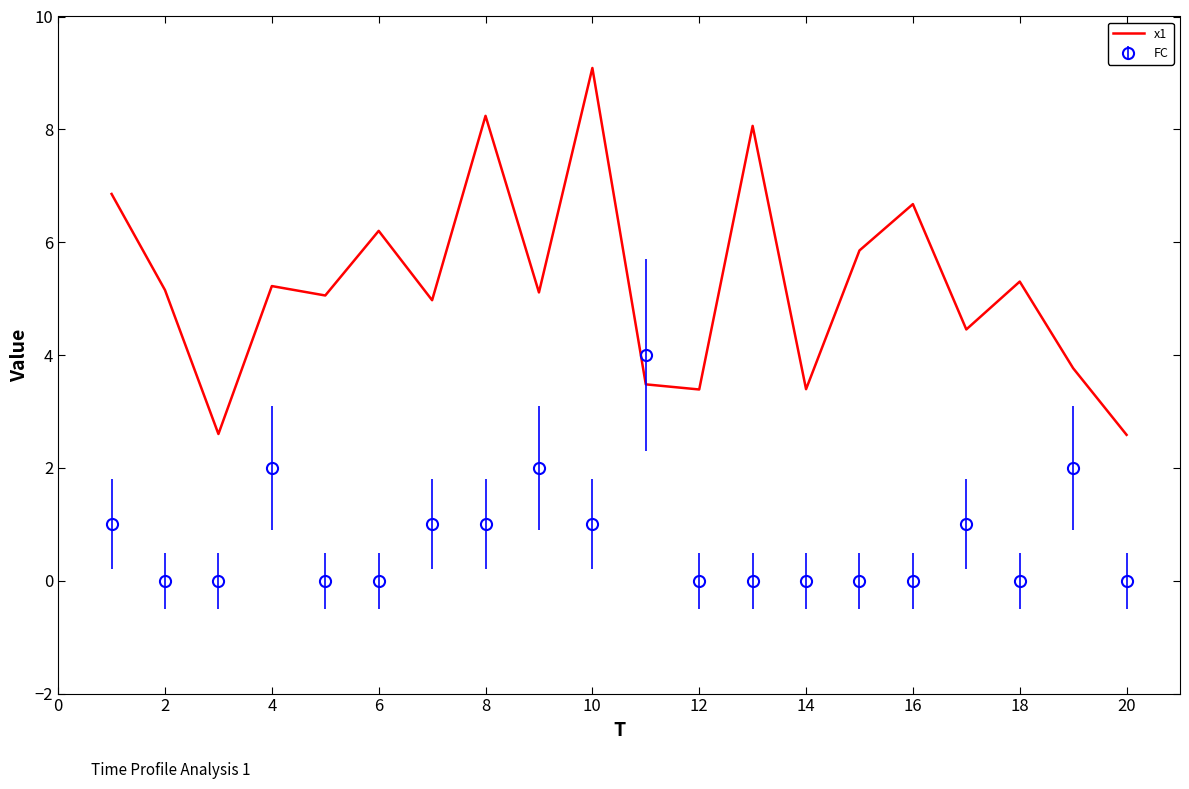

What is the highest value of the FC series?

4.0